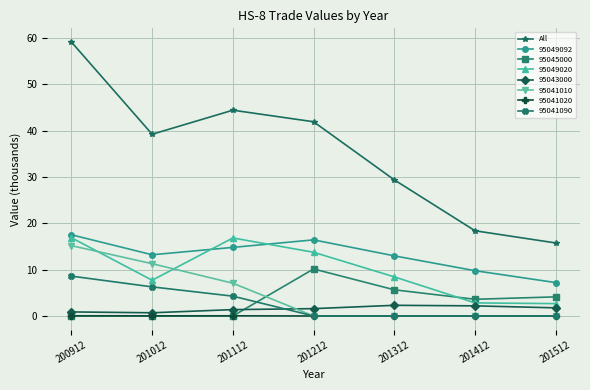

At which category does All reach its first local valley?

201012